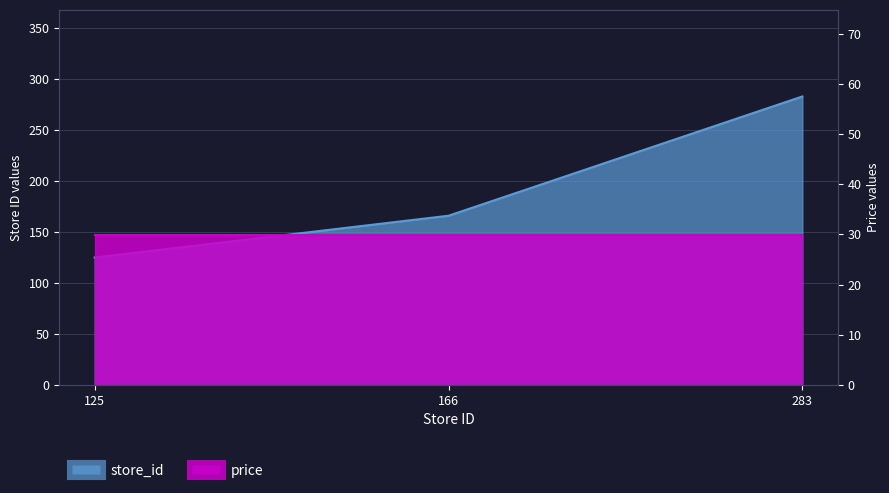

How many values are between 125 and 283?

3